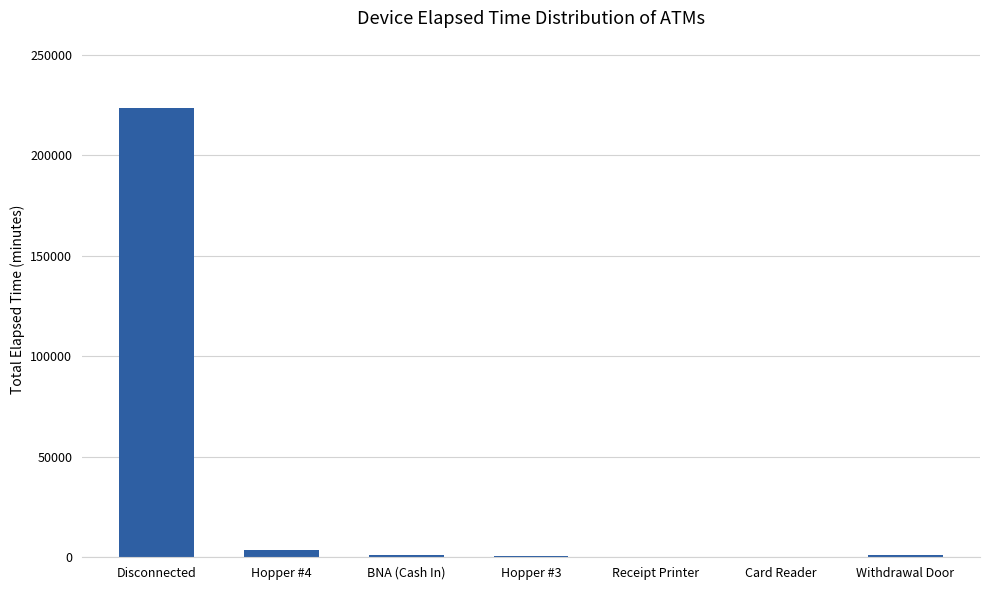

Are the bars horizontal?

No